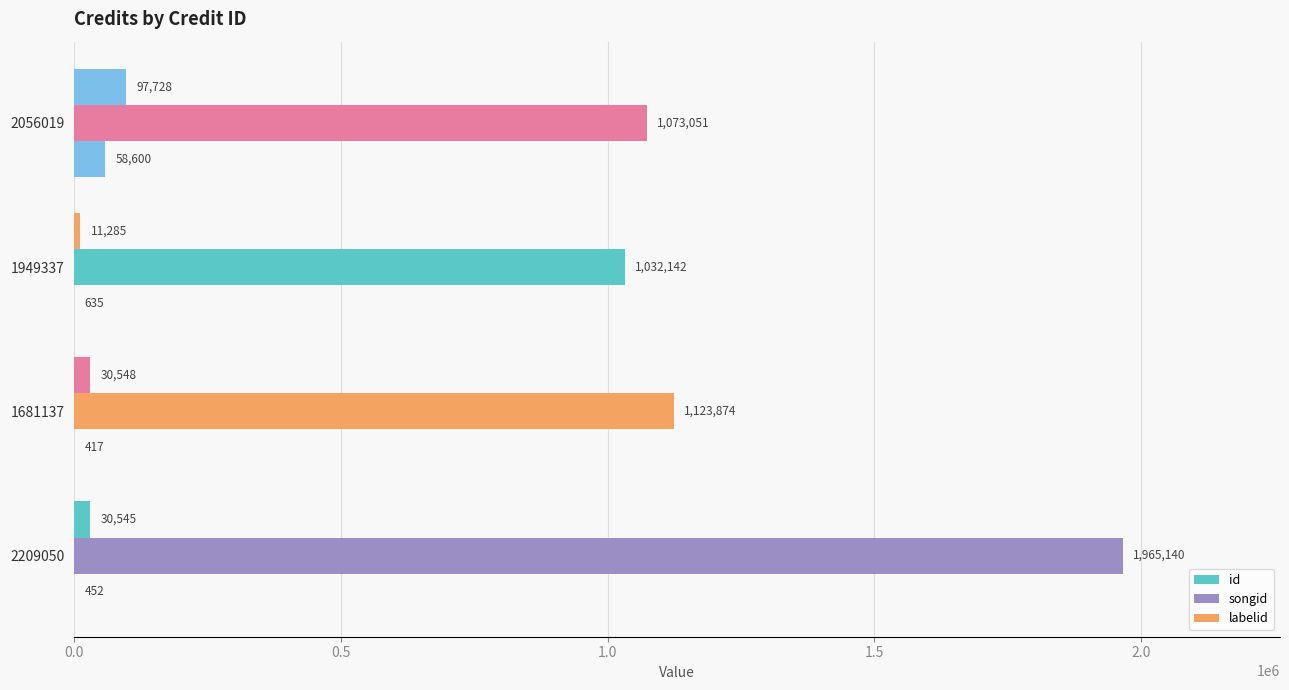

Count the number of data series in this chart.

3